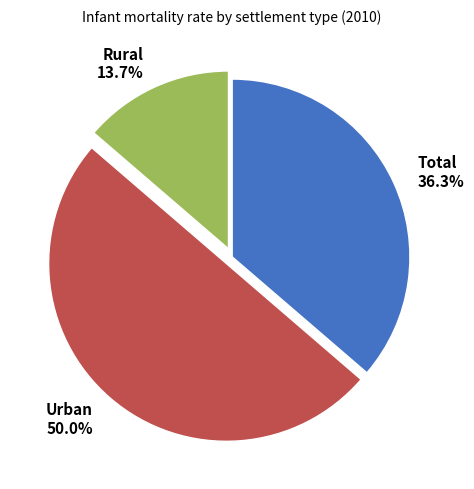

Which has a higher value, Total or Rural?

Total